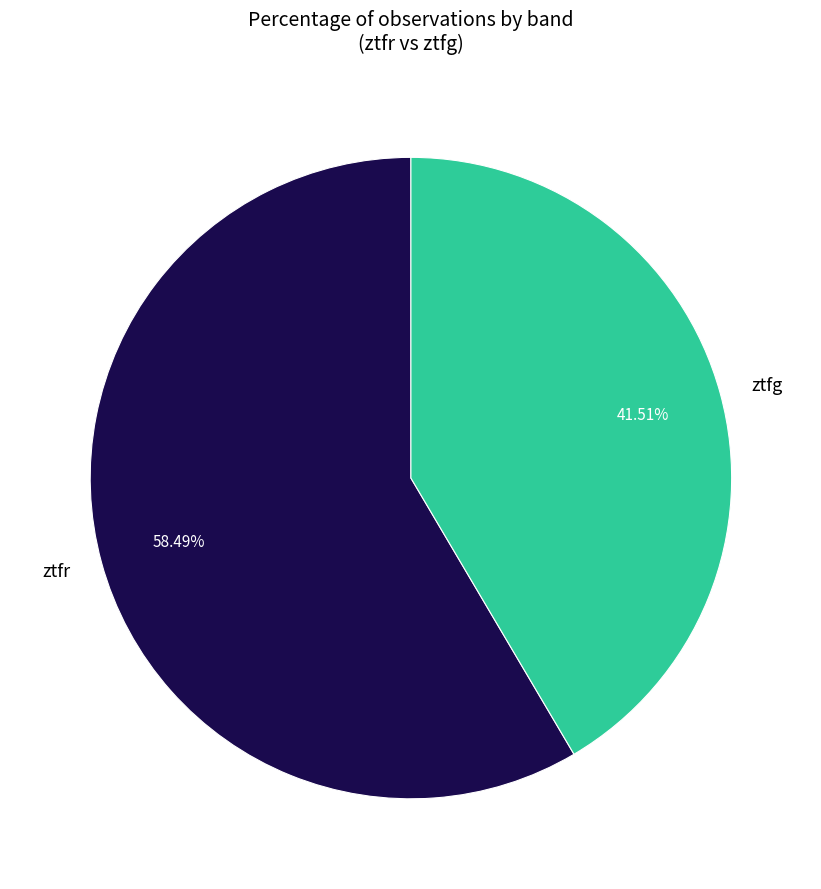

What is the largest slice in the pie chart?

ztfr